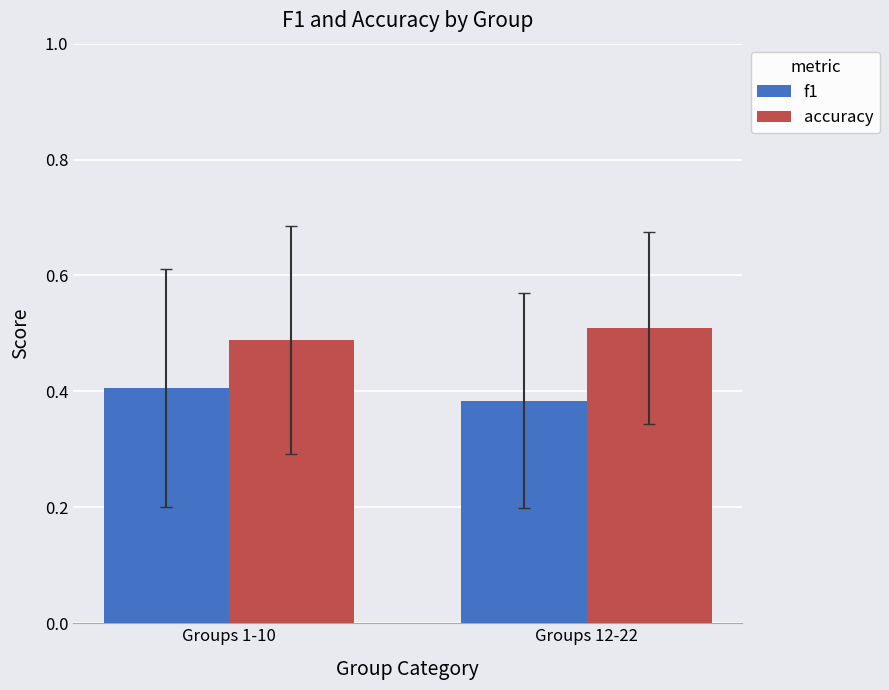

What are all the series names shown in the legend?

f1, accuracy